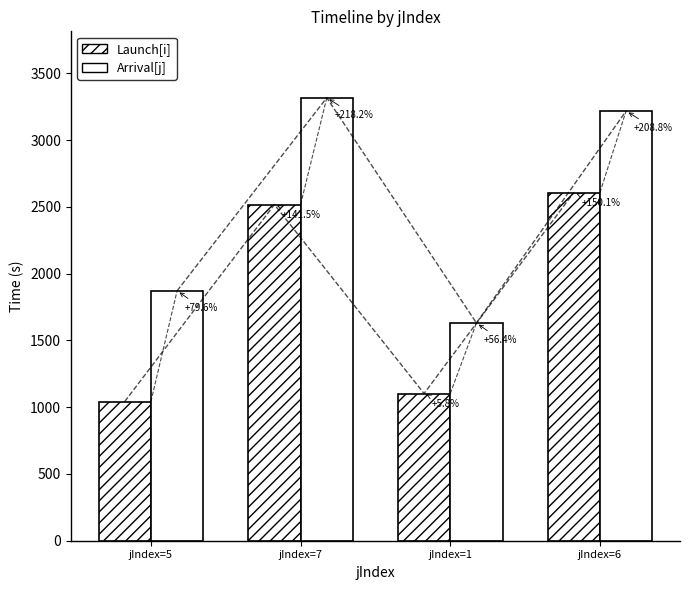

What is the difference between the highest and lowest values at jIndex=1?

528.0